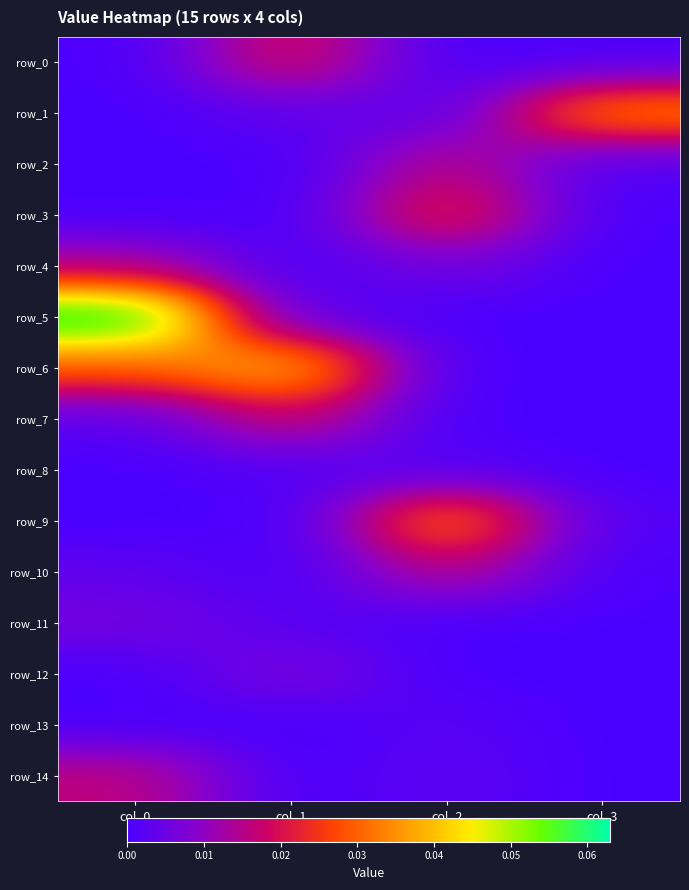

At which category does the chart reach its peak across all series?

col_0